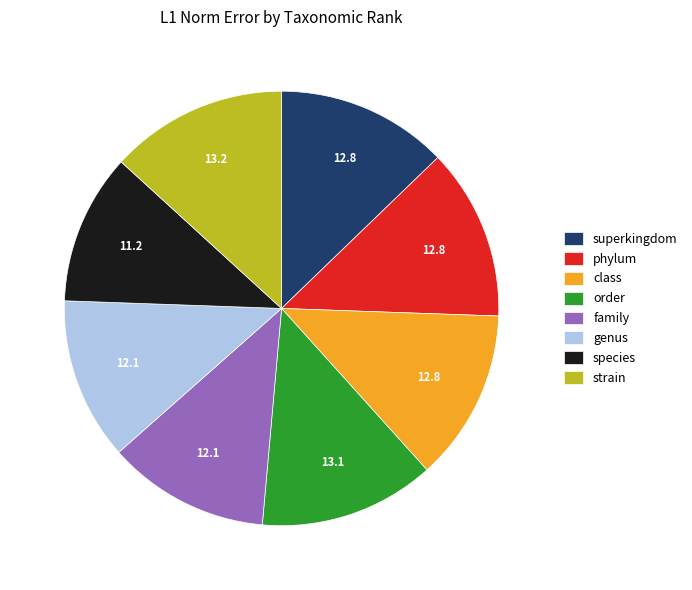

Which has a higher value, family or class?

class